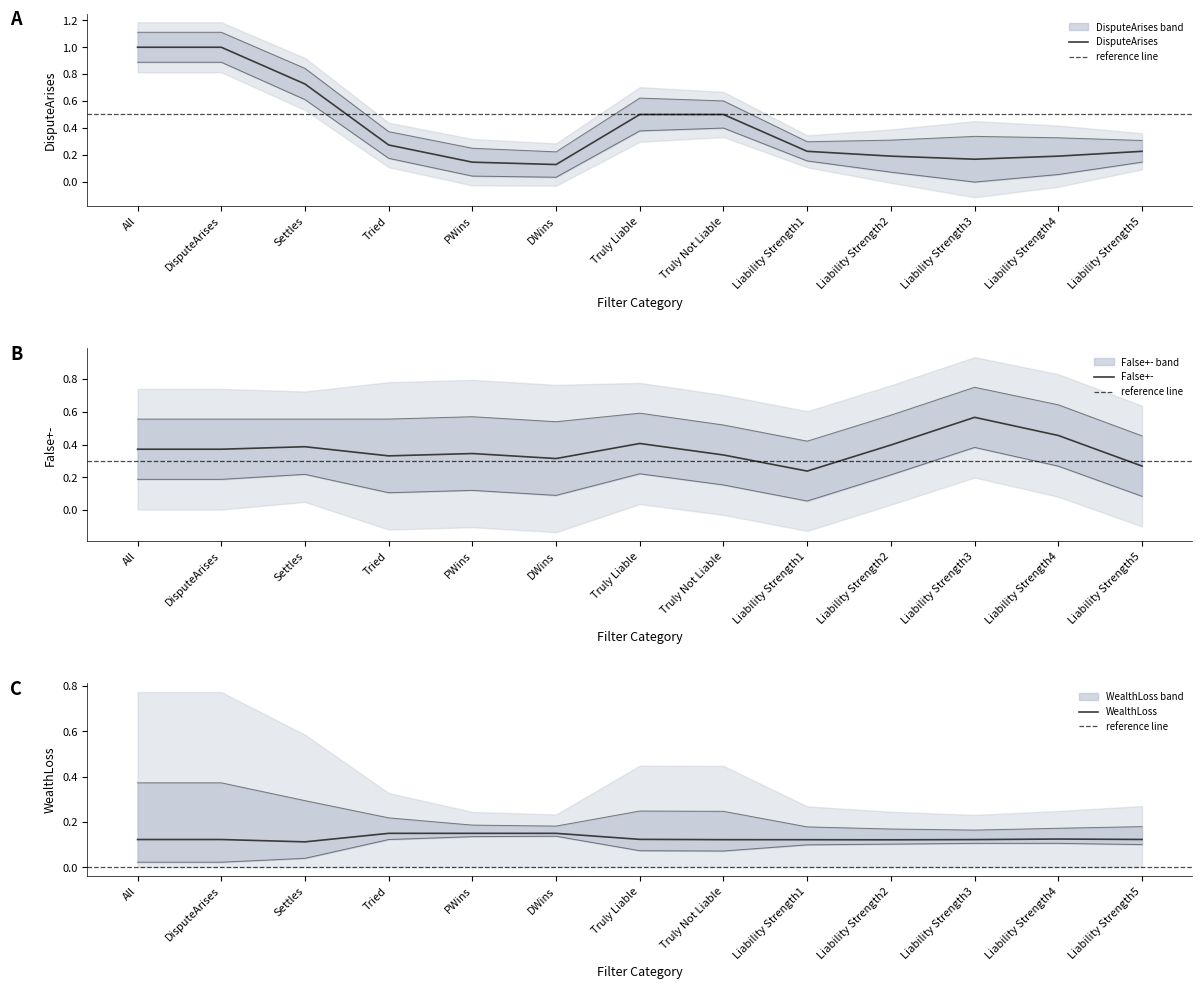

What position from the right is Truly Not Liable?

6